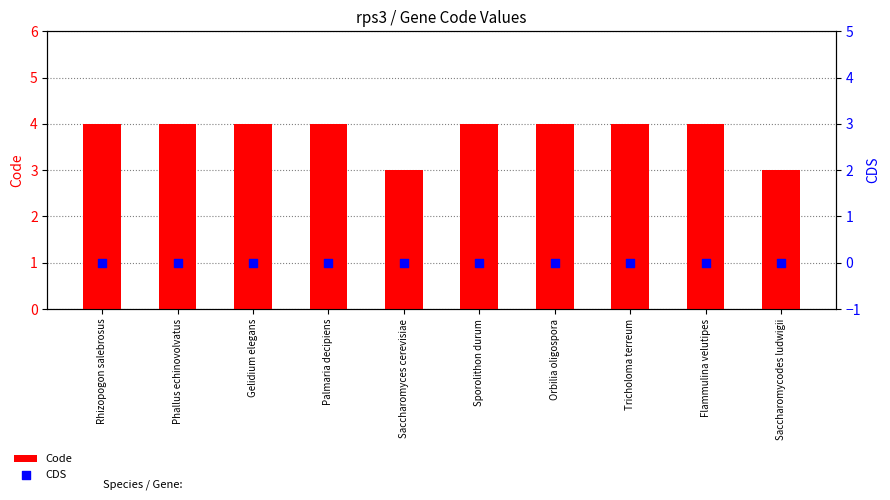

At which category is the sum across all series the highest?

Rhizopogon salebrosus